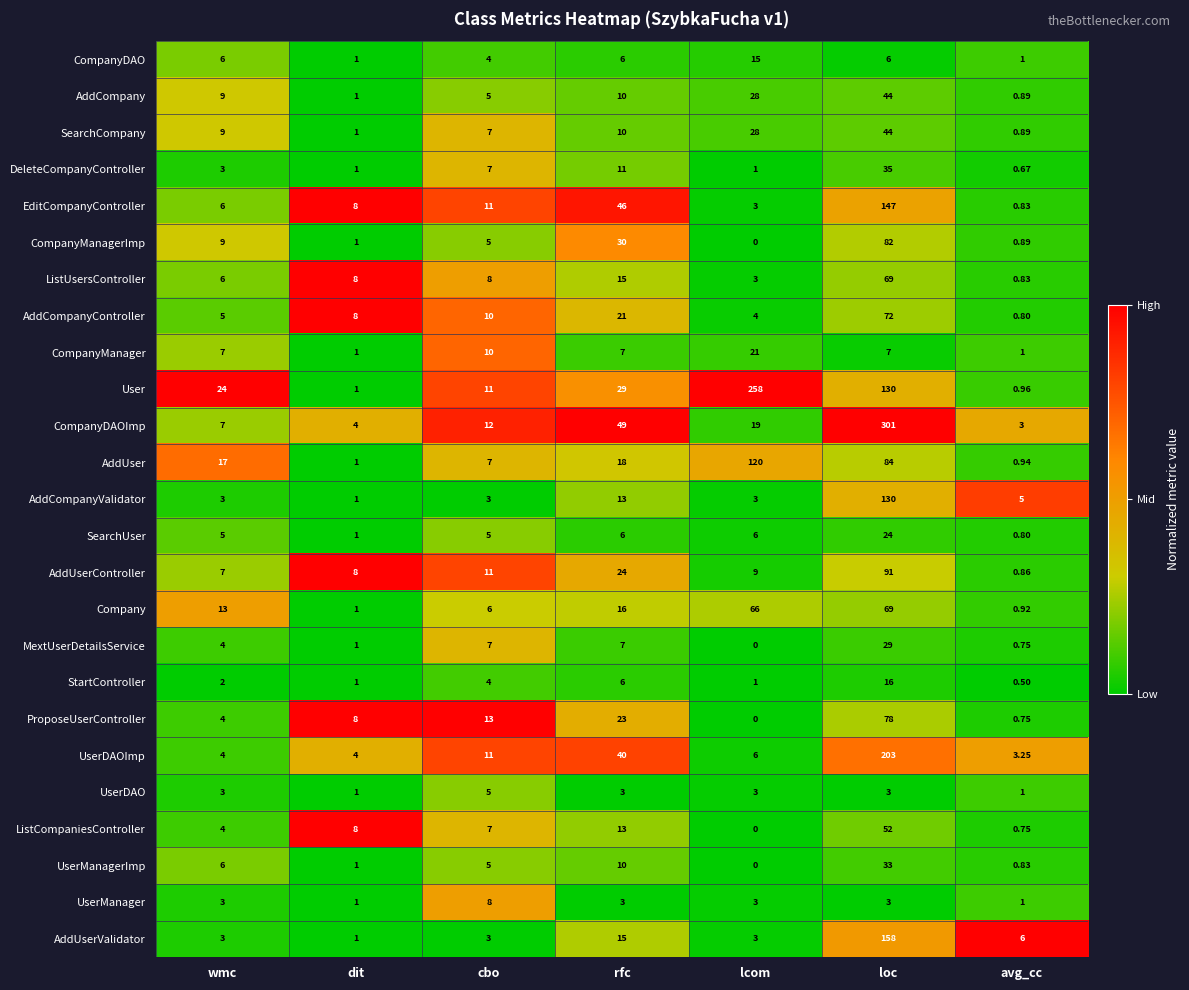

Is the value of UserManagerImp at loc greater than the value of AddCompany at loc?

No